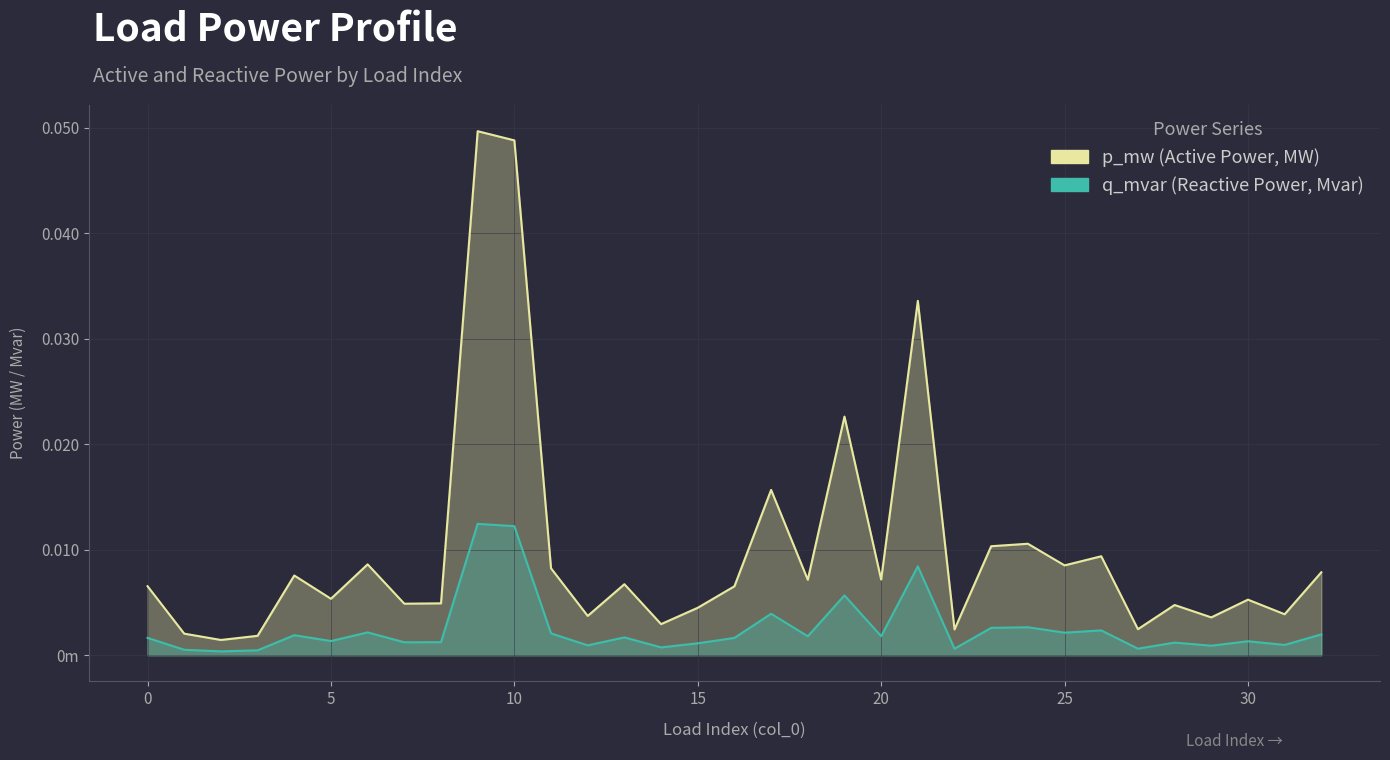

True or false: q_mvar and p_mw intersect in this chart.

False